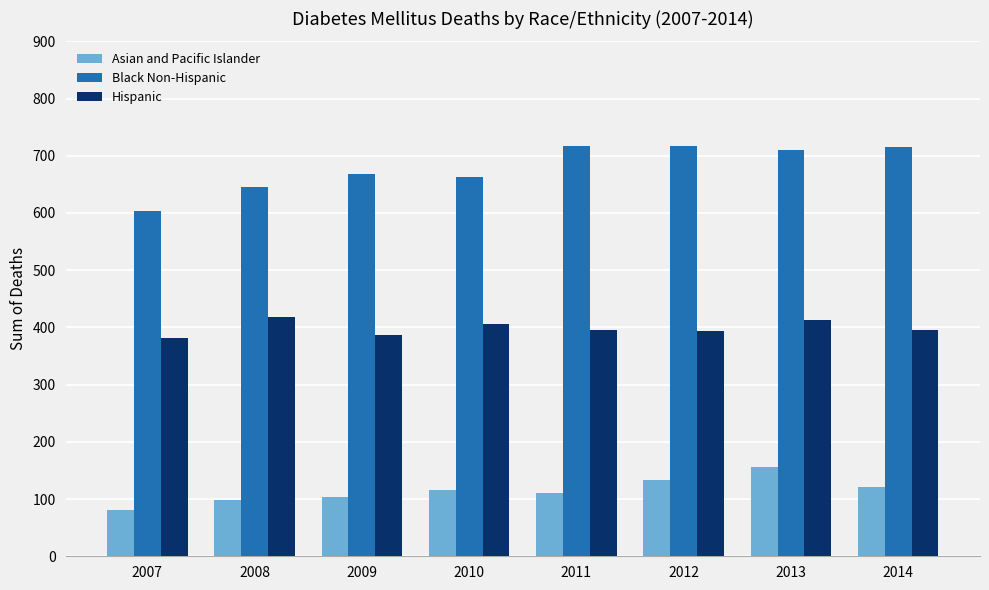

Which series has the widest spread of values?

Black Non-Hispanic